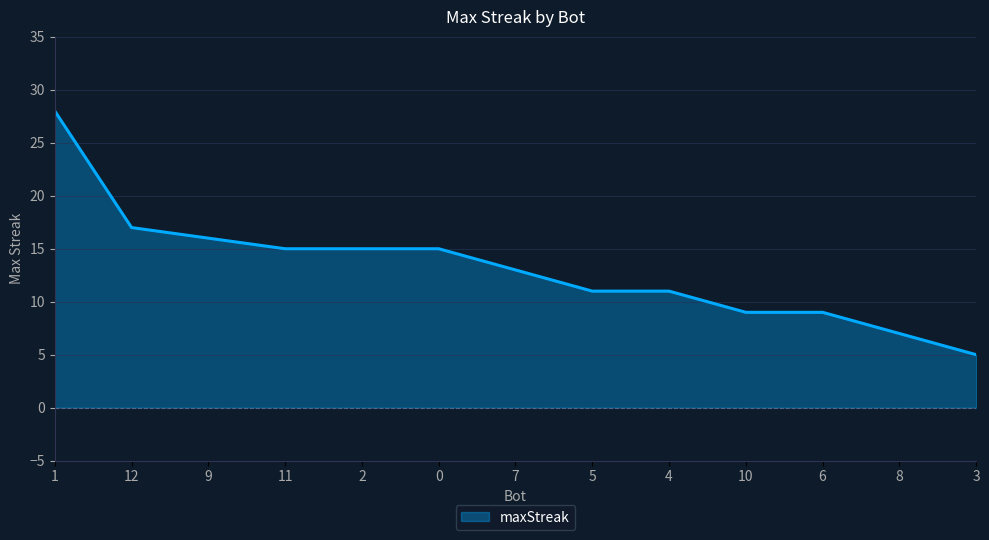

Is it true that the value at 0 is 24?

False